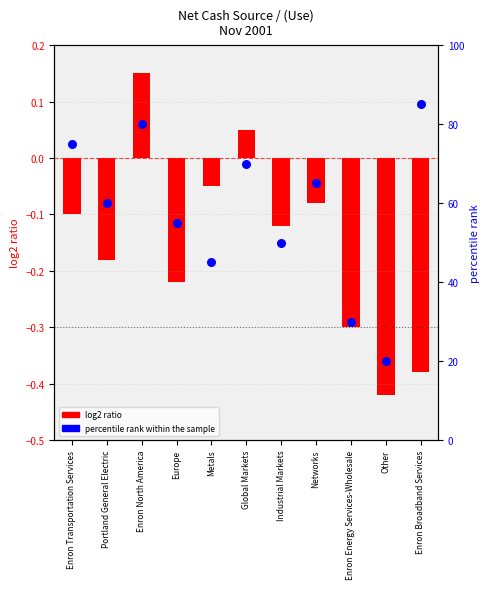

Is the value of log2 ratio at Industrial Markets greater than the value of percentile rank within the sample at Global Markets?

No